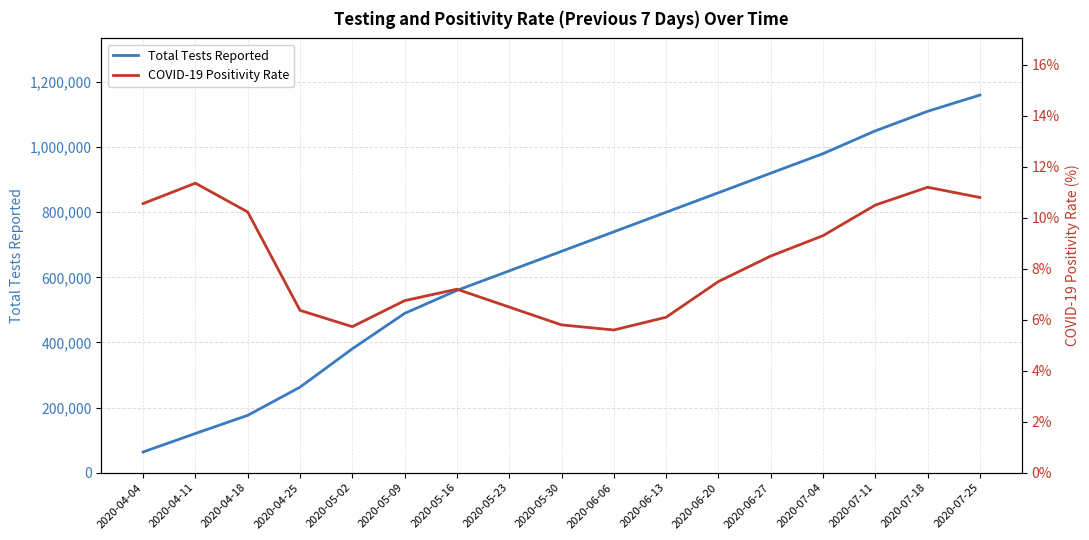

At which label does Total Tests Reported reach its minimum?

2020-04-04